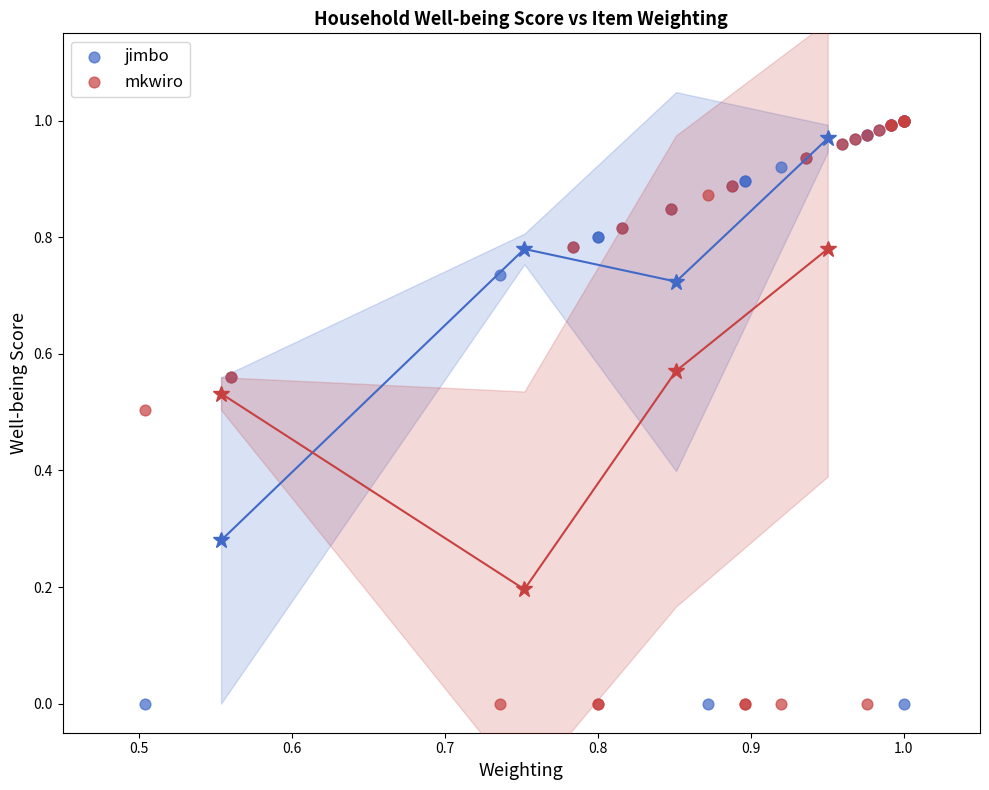

What are all the series names shown in the legend?

jimbo, mkwiro